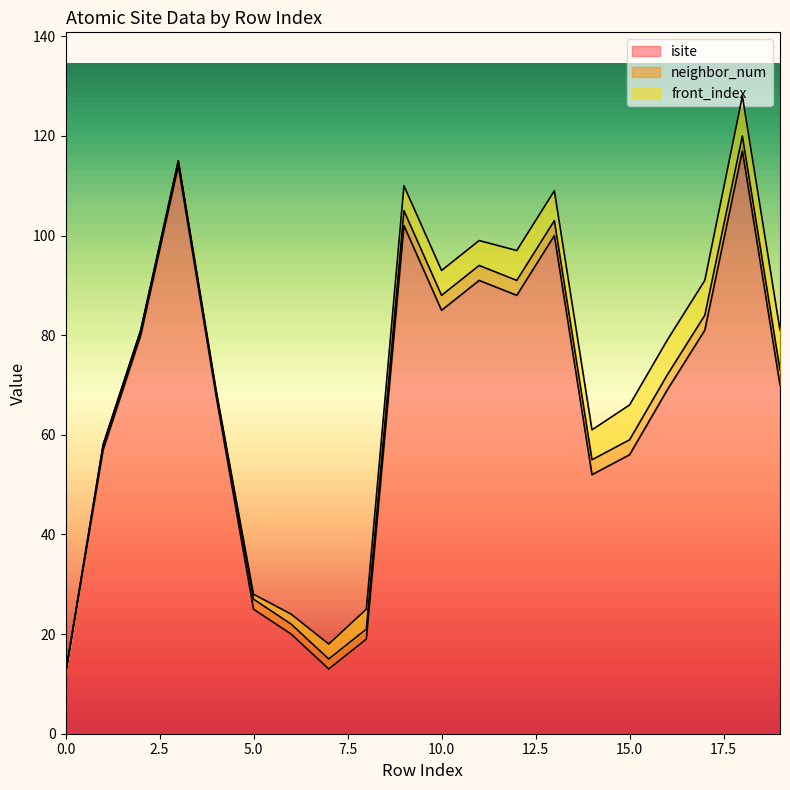

What is the difference between the second highest and minimum values in the isite series?

102